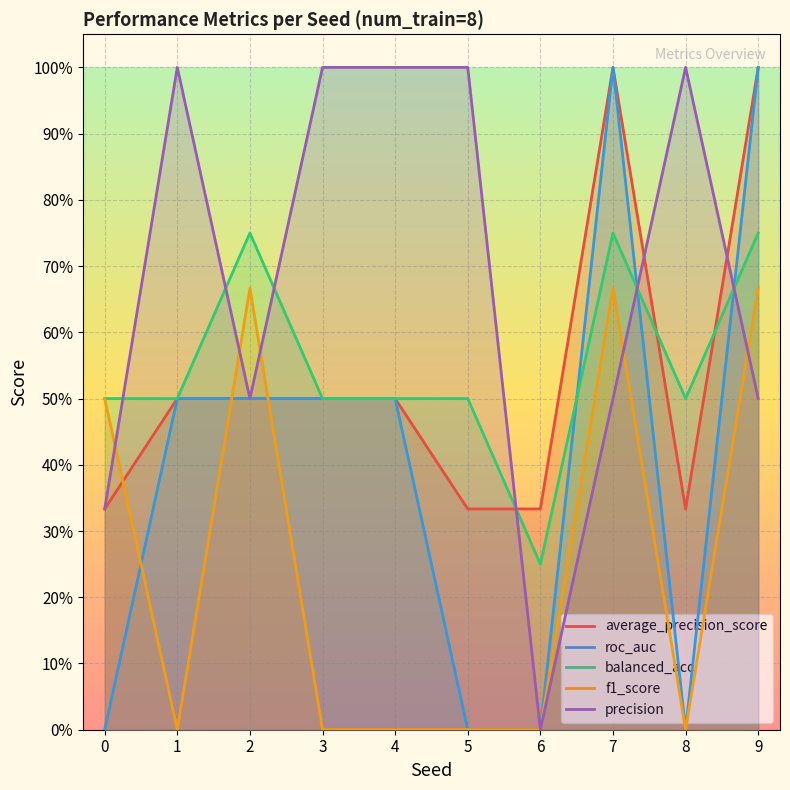

What is the sum of all balanced_acc values?

5.5